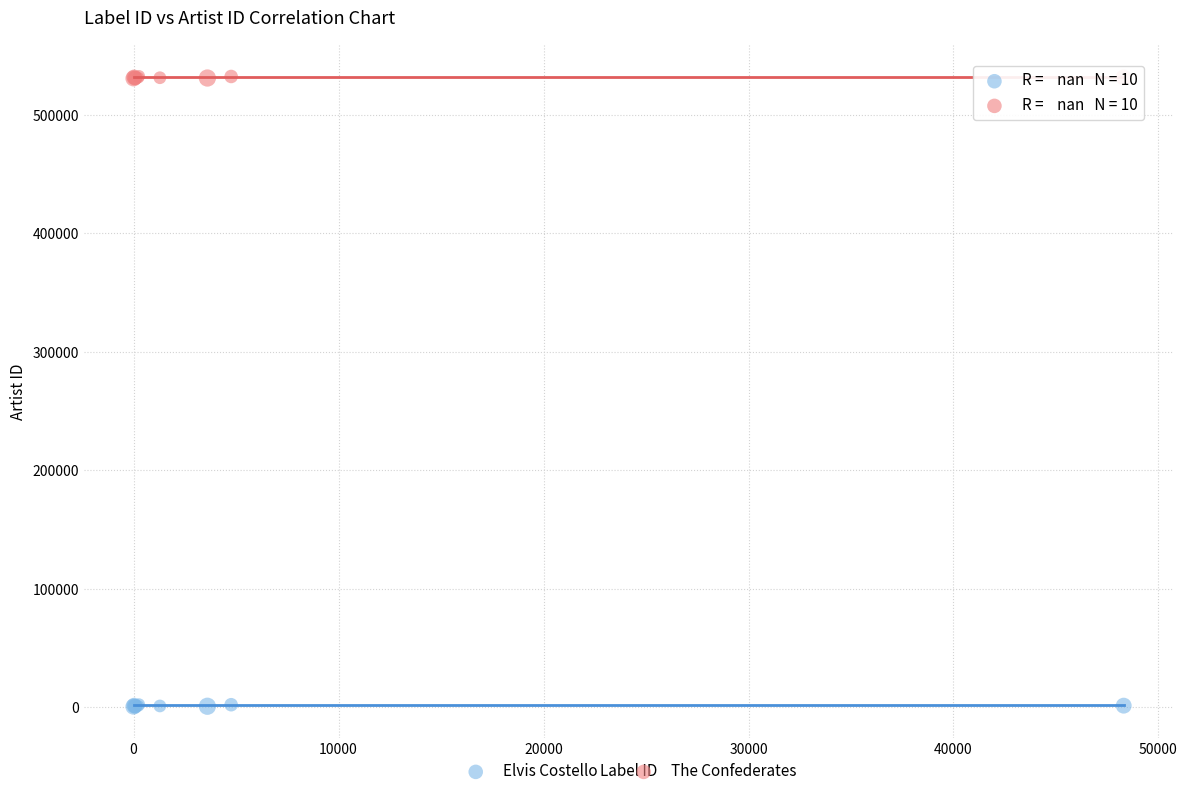

Which series reaches the minimum Y coordinate?

Elvis Costello